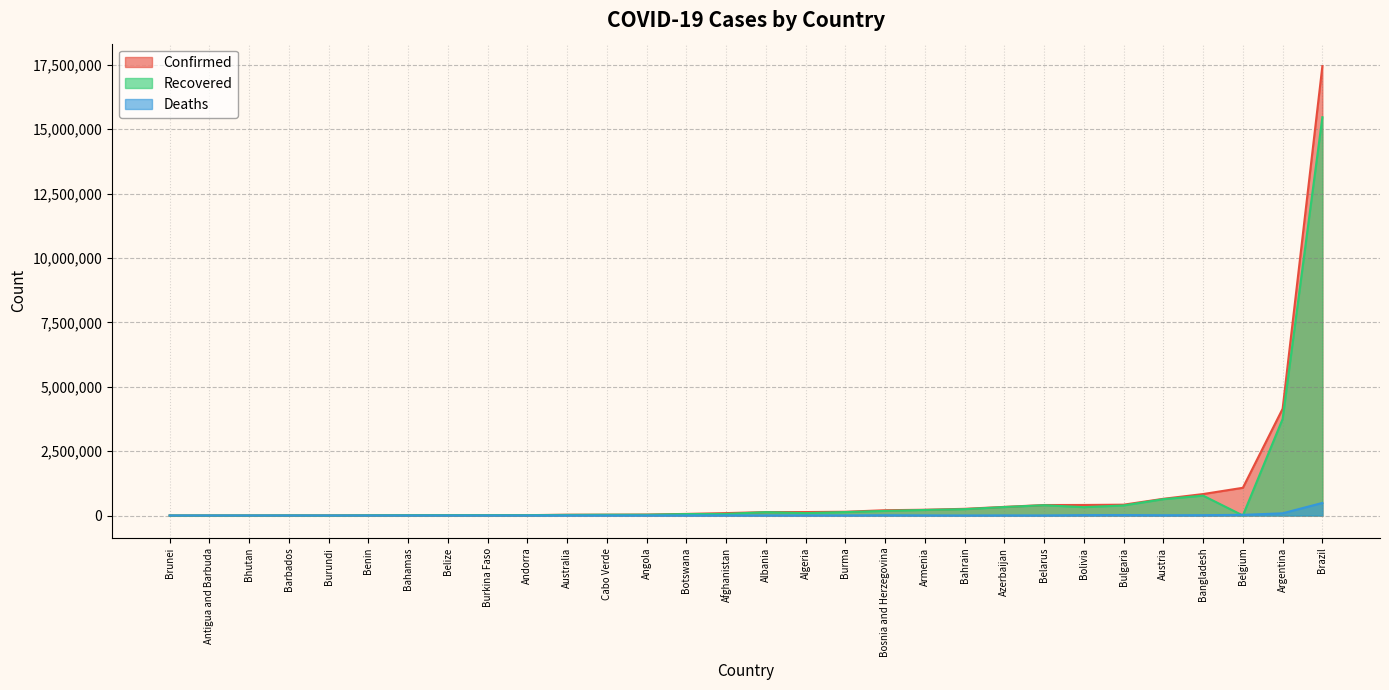

What is the sum of all Deaths values?

696952